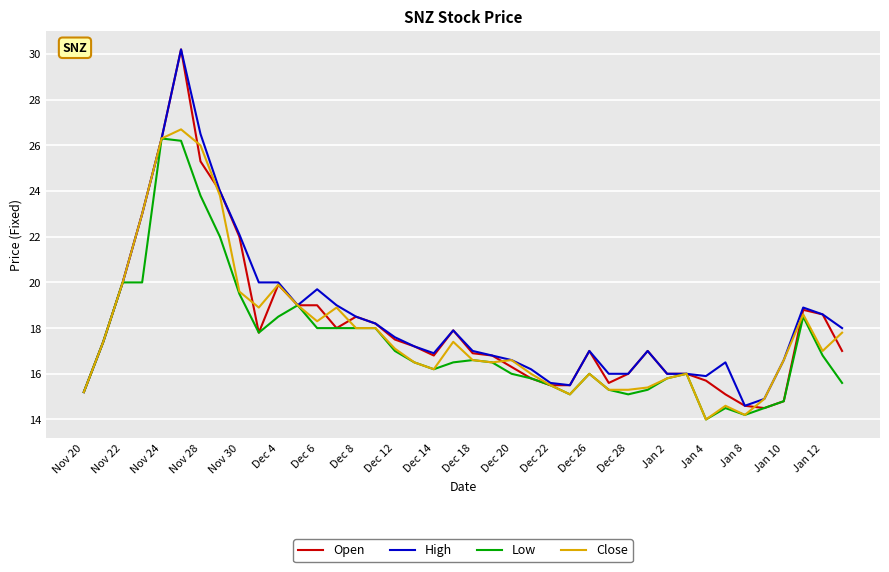

Which series has the widest spread of values?

Open